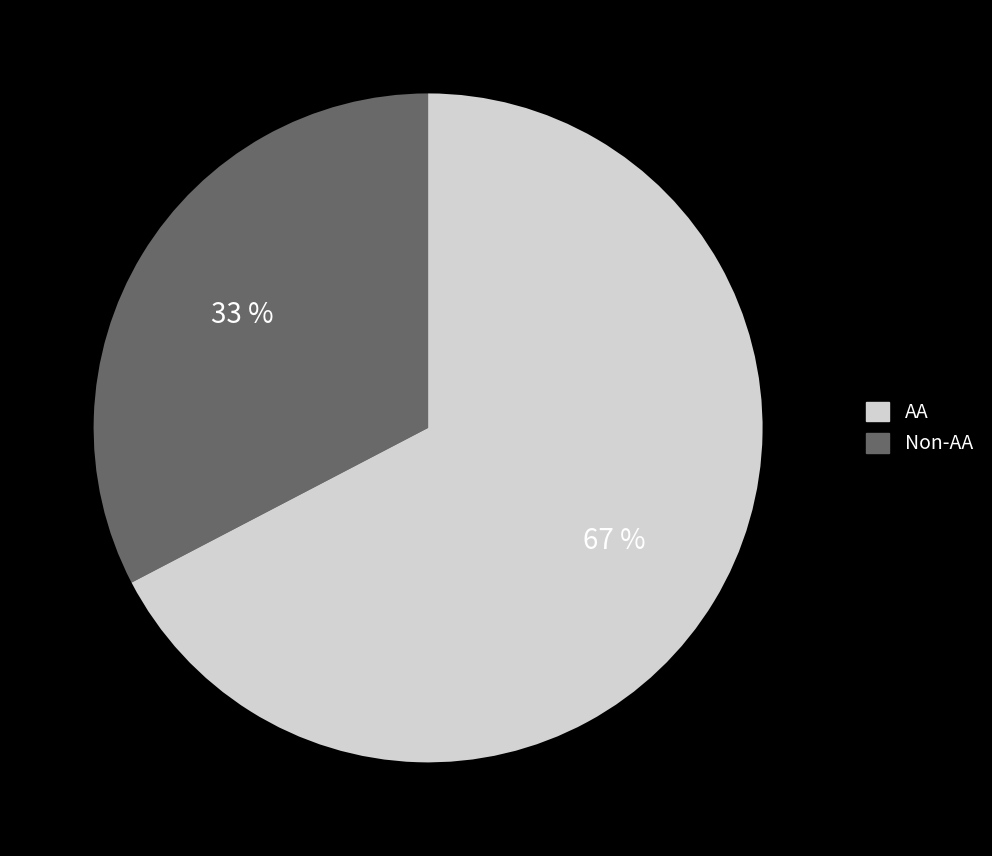

Is there a majority slice in this chart?

Yes